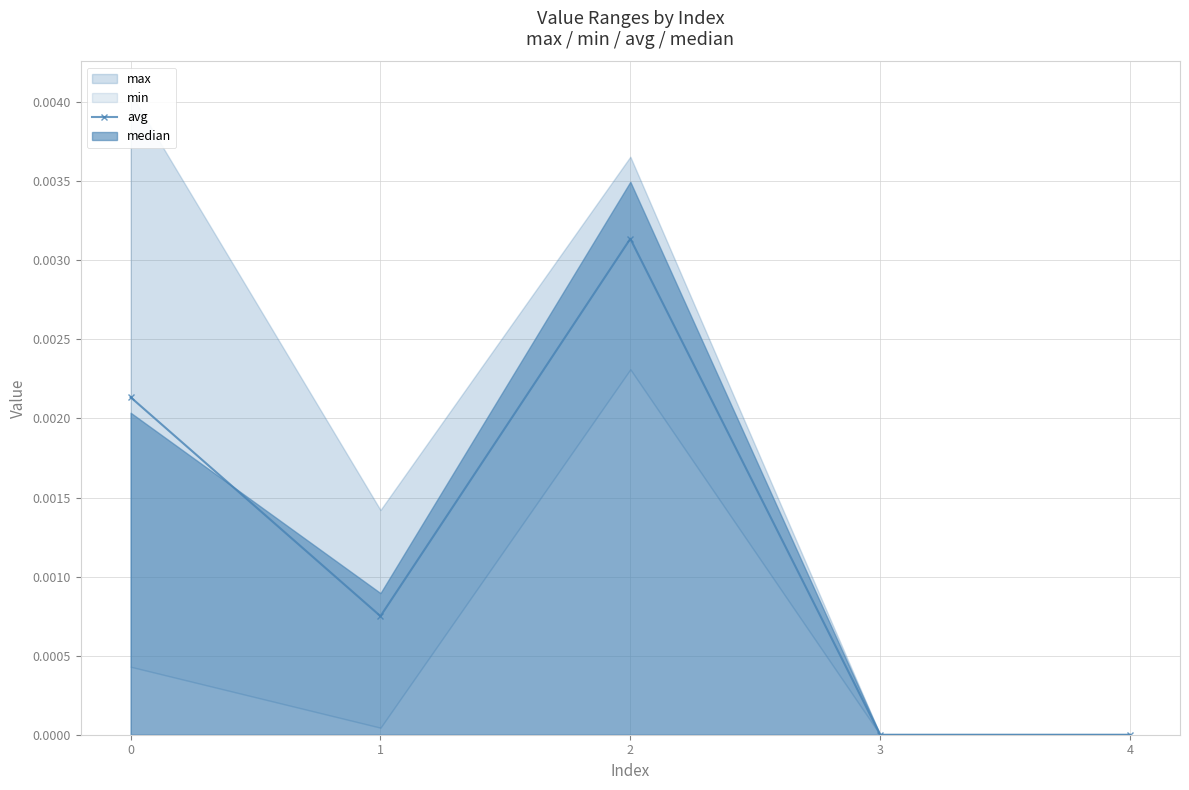

Where is the first local minimum?

1